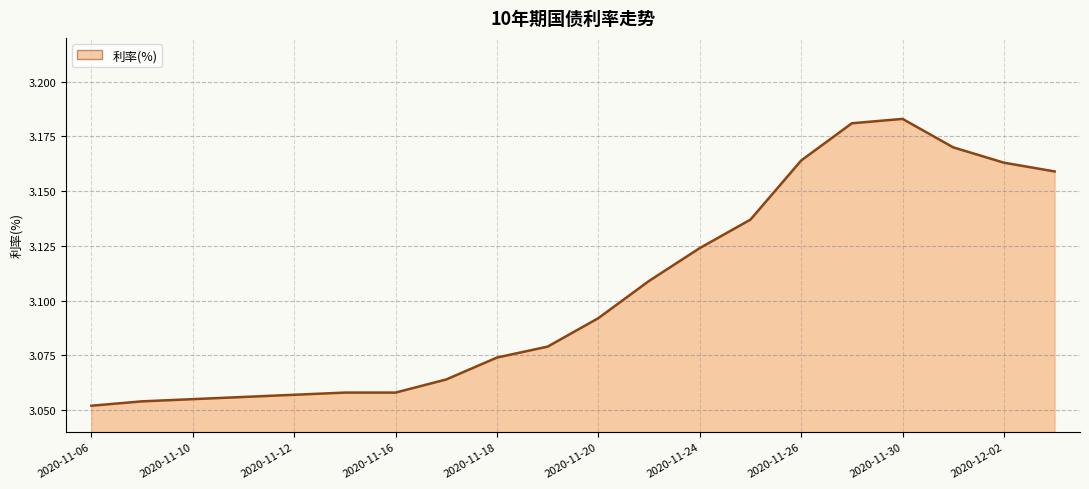

Does the chart display data point markers on the line(s)?

No